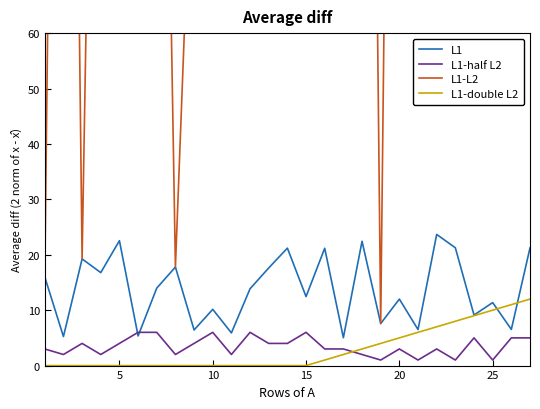

True or false: L1-double L2 and L1-half L2 intersect in this chart.

True